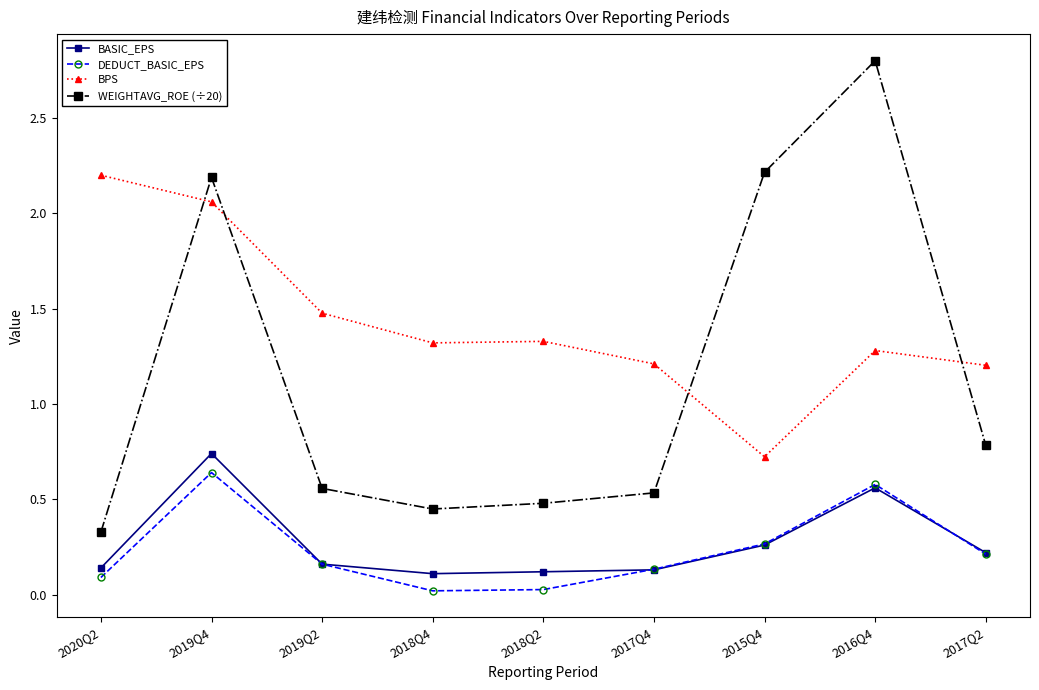

Is this an area chart (filled region under the line)?

No